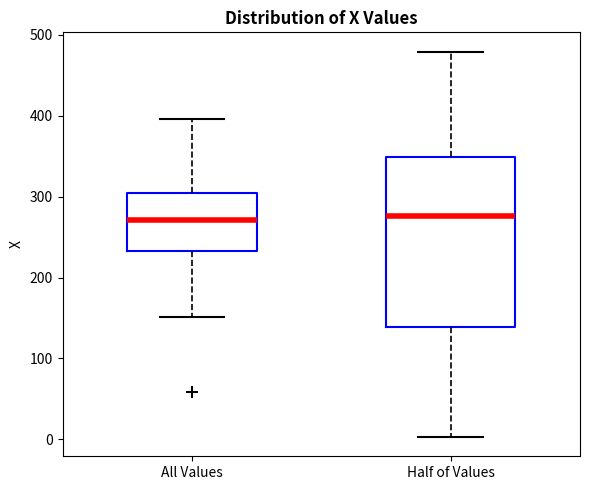

Comparing the boxes themselves (not the whiskers), which one is the tallest?

Half of Values